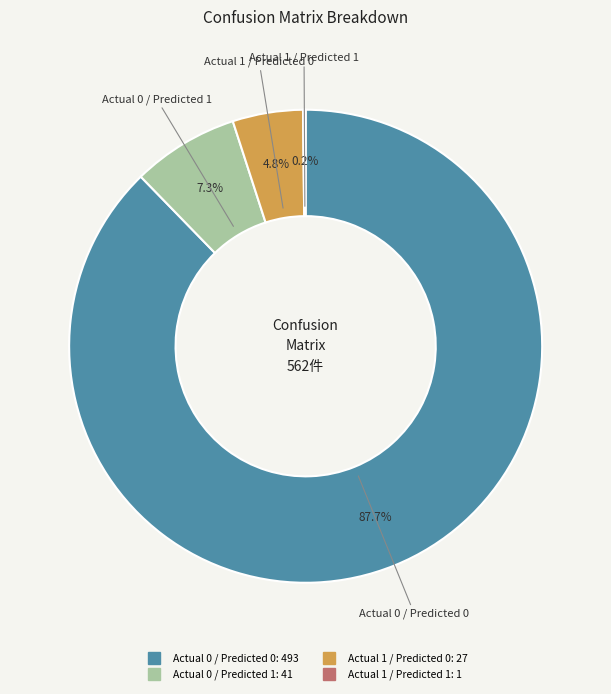

What is the largest slice in the pie chart?

Actual 0 / Predicted 0